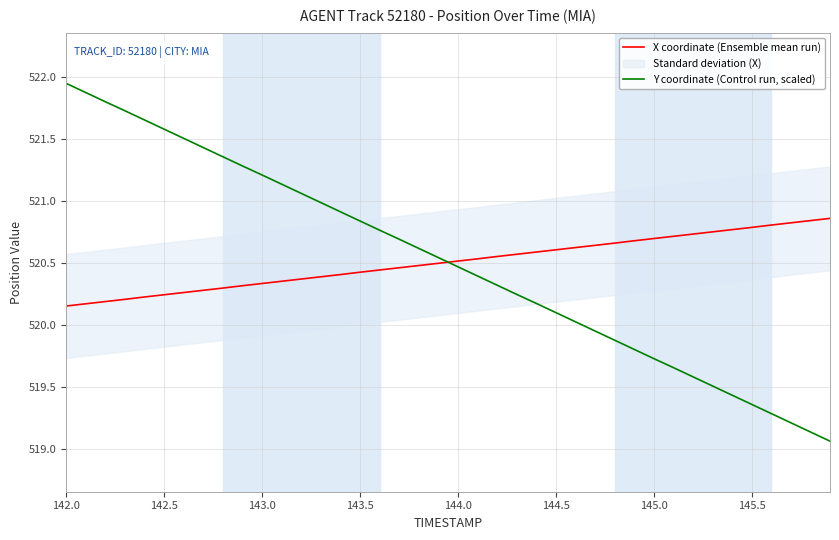

Does the chart display data point markers on the line(s)?

No